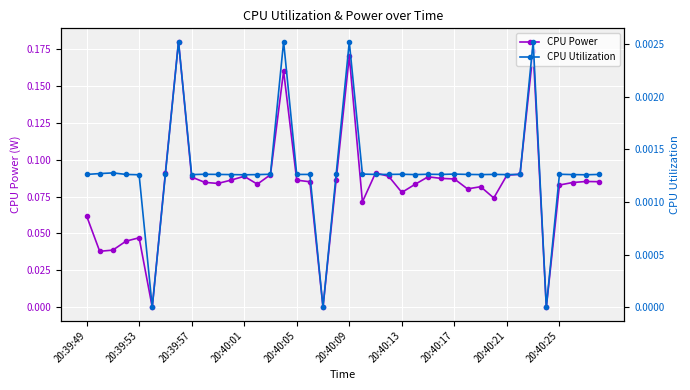

The CPU Power series shows 0.1 at 20:40:17. True or false?

True